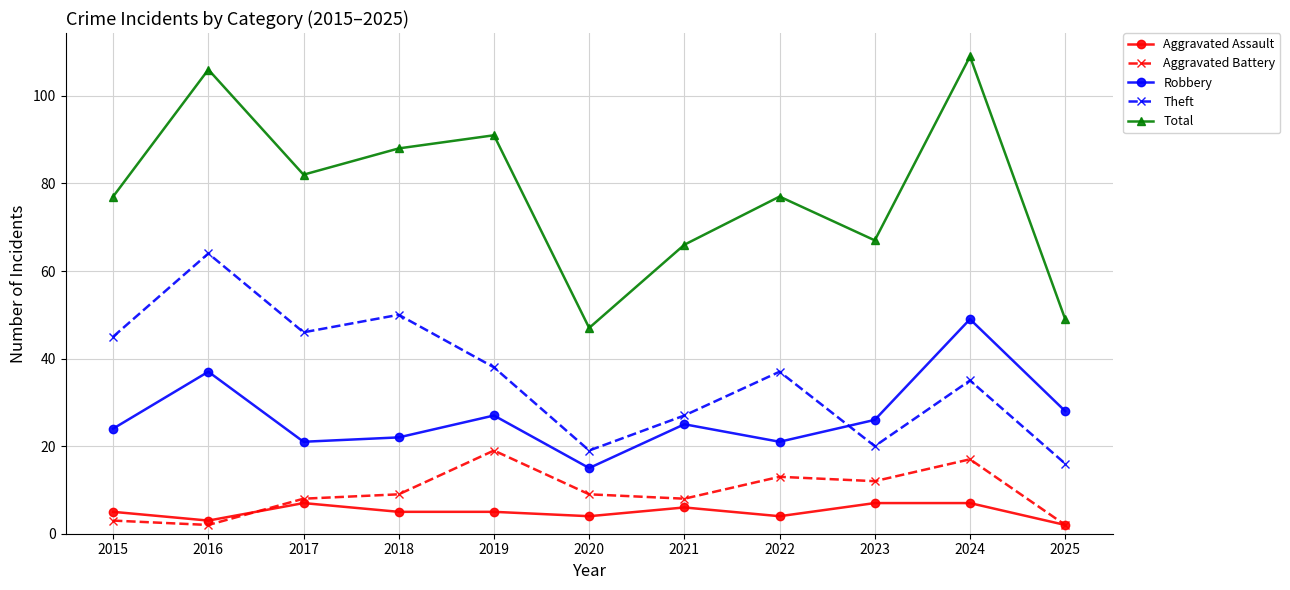

What are all the series names shown in the legend?

Aggravated Assault, Aggravated Battery, Robbery, Theft, Total